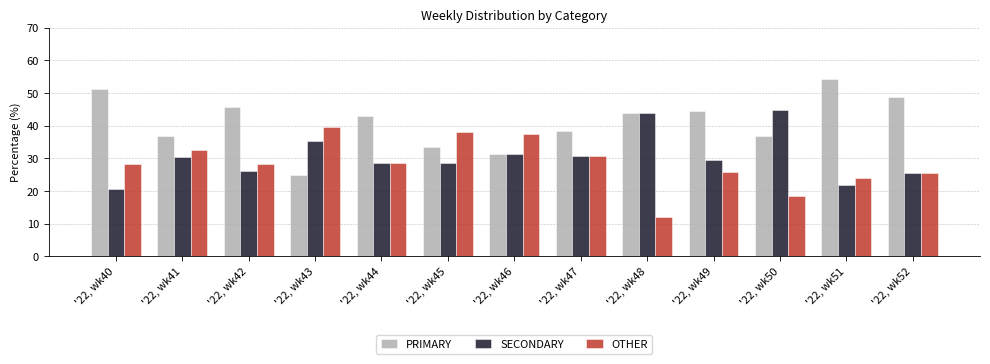

What is the difference between the second highest and minimum values in the OTHER series?

26.1